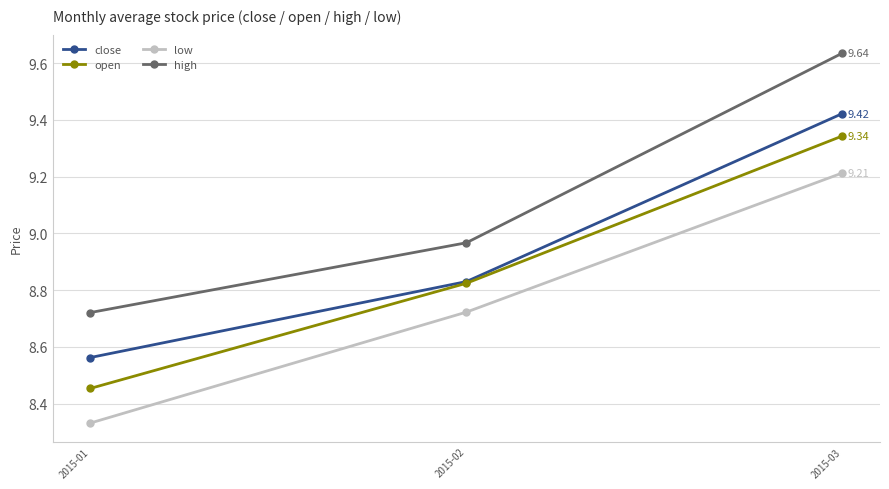

At which category is the sum across all series the highest?

2015-03